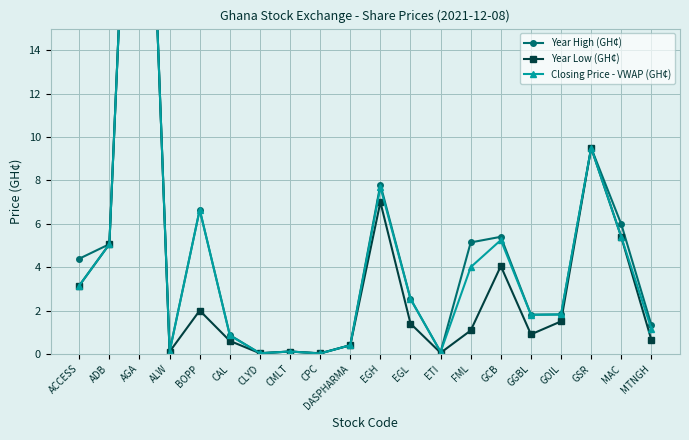

What are all the series names shown in the legend?

Year High (GH¢), Year Low (GH¢), Closing Price - VWAP (GH¢)